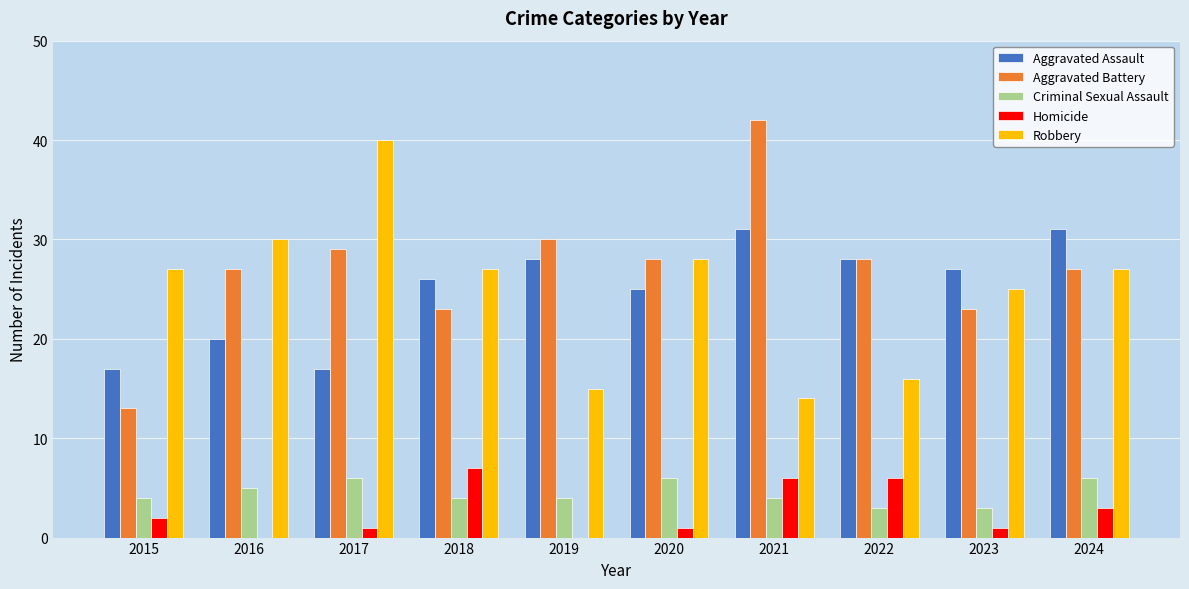

What is the average value of the Robbery series?

25